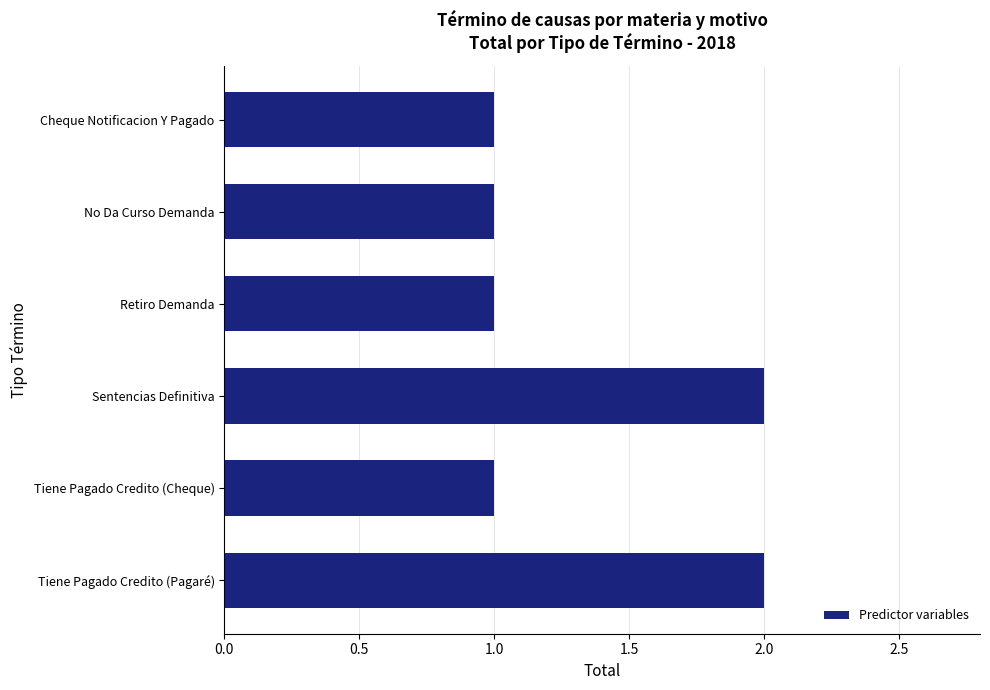

Reading top to bottom, what are all the values shown in this chart?

Cheque Notificacion Y Pagado=1	No Da Curso Demanda=1	Retiro Demanda=1	Sentencias Definitiva=2	Tiene Pagado Credito (Cheque)=1	Tiene Pagado Credito (Pagaré)=2